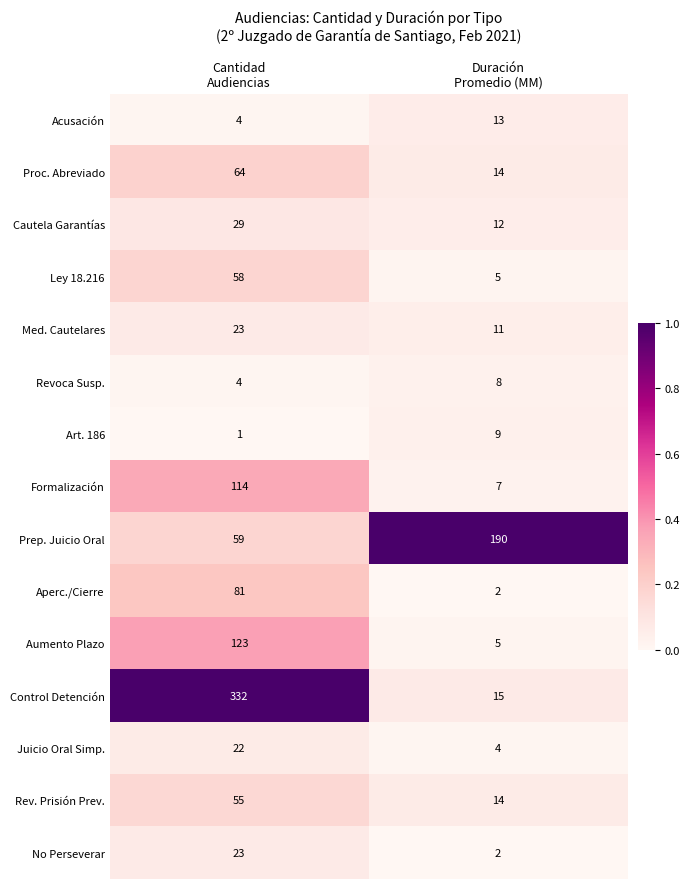

Which series has the largest total across all categories?

Control Detención